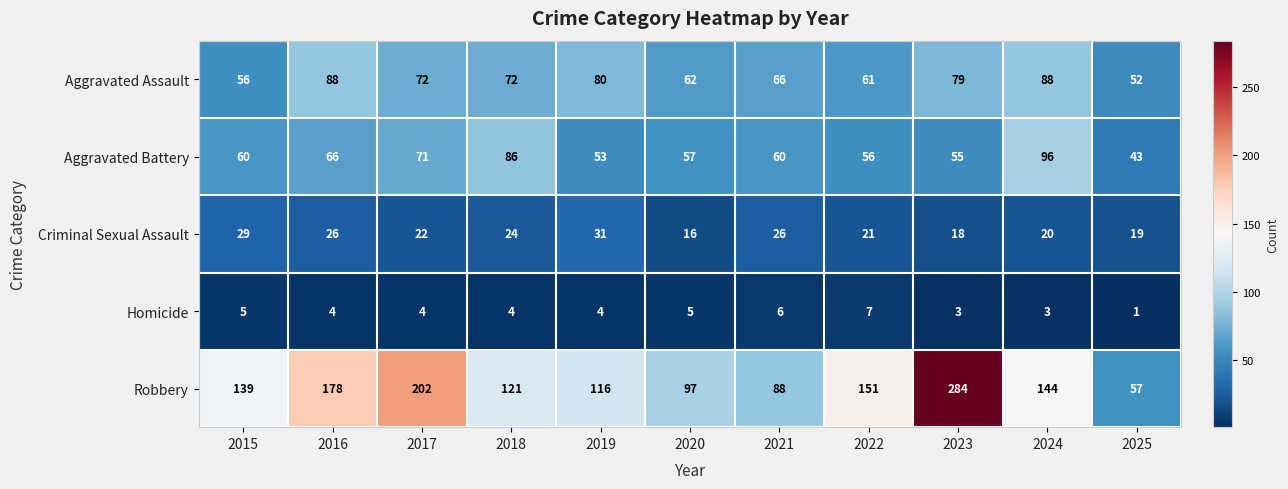

The Aggravated Battery series shows 43 at 2025. True or false?

True